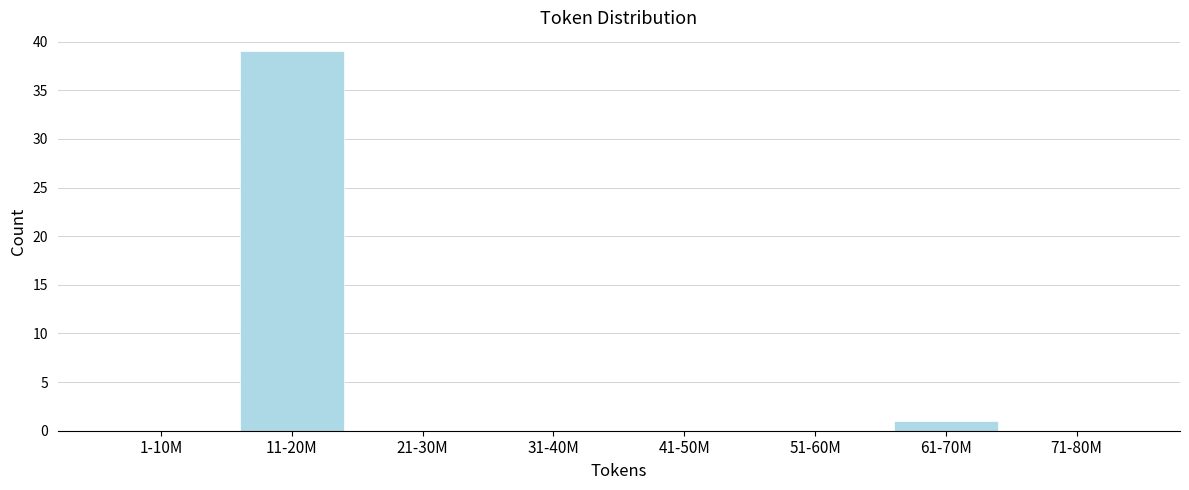

Reading right to left, what are all the values shown in this chart?

71-80M=0	61-70M=1	51-60M=0	41-50M=0	31-40M=0	21-30M=0	11-20M=39	1-10M=0